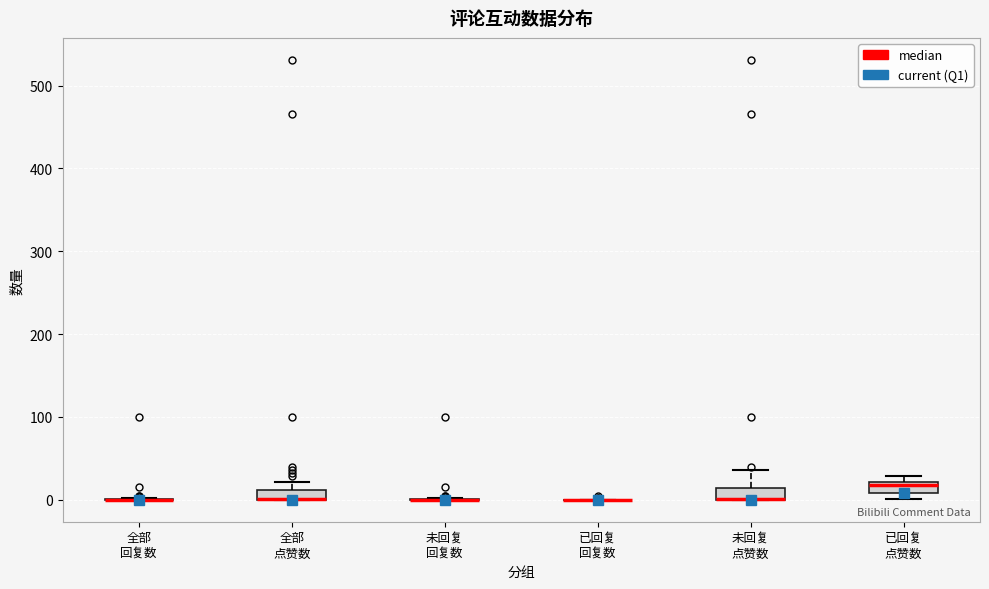

Where is the lower edge of the box for 未回复 点赞数 on the y-axis? The values are not printed on the chart, so give them approximately, as read against the axis.

0